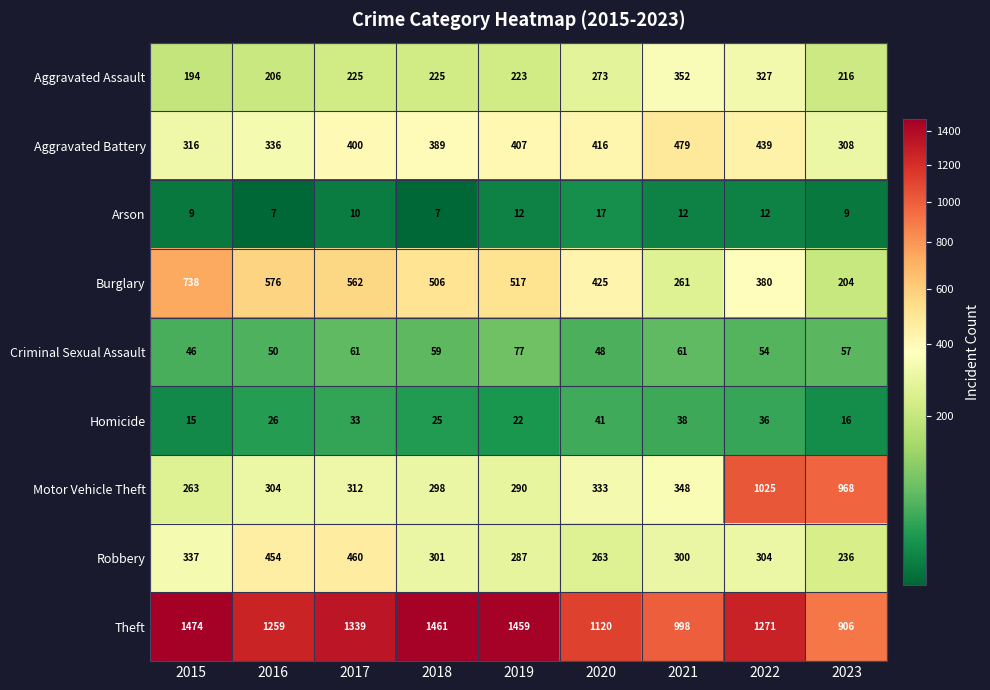

What is the highest value of the Aggravated Battery series?

479